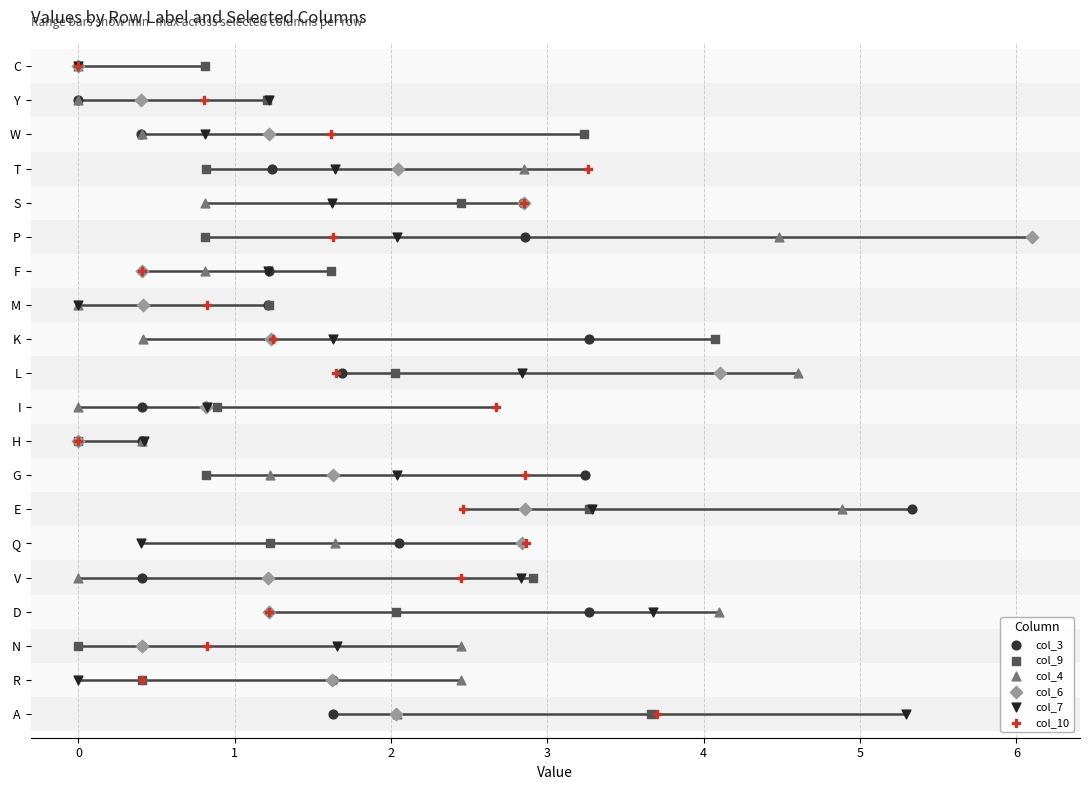

Which series has the widest spread of Y values?

col_3